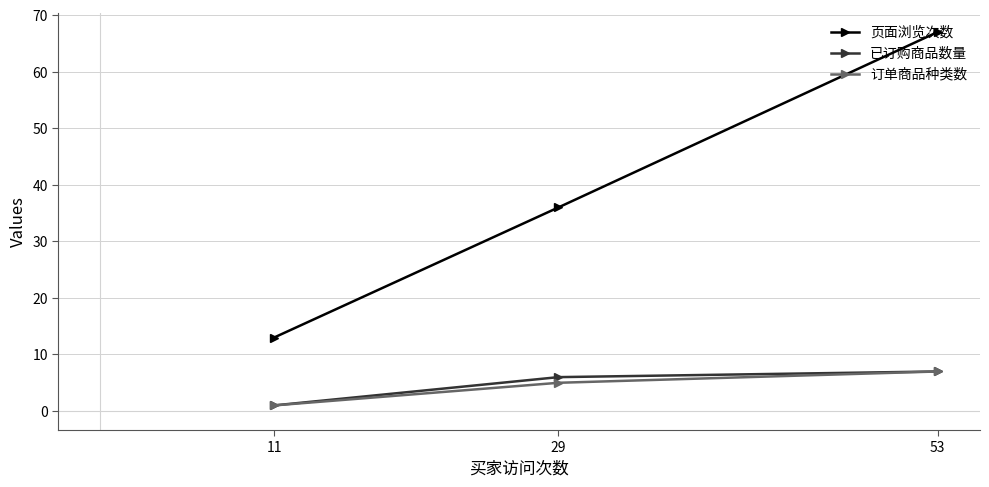

Where is 已订购商品数量 nearest to the value 4?

29